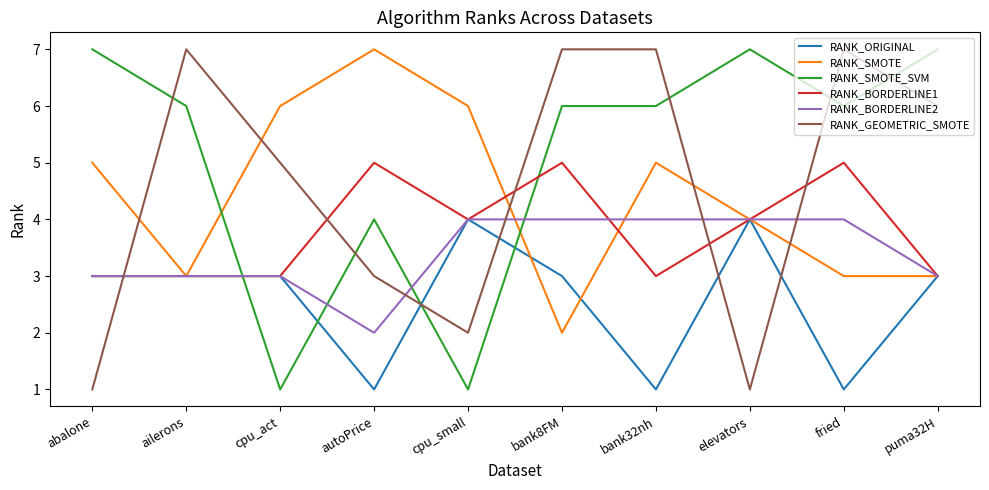

Is it true that RANK_GEOMETRIC_SMOTE equals 7 at cpu_act?

False